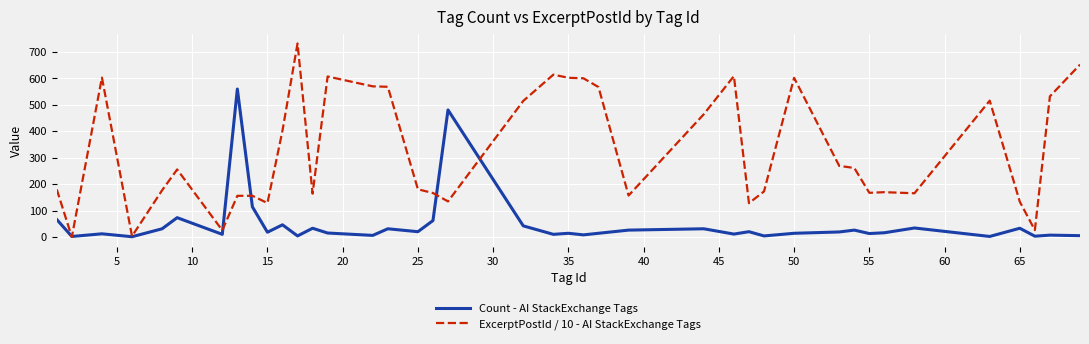

What are all the series names shown in the legend?

Count - AI StackExchange Tags, ExcerptPostId / 10 - AI StackExchange Tags